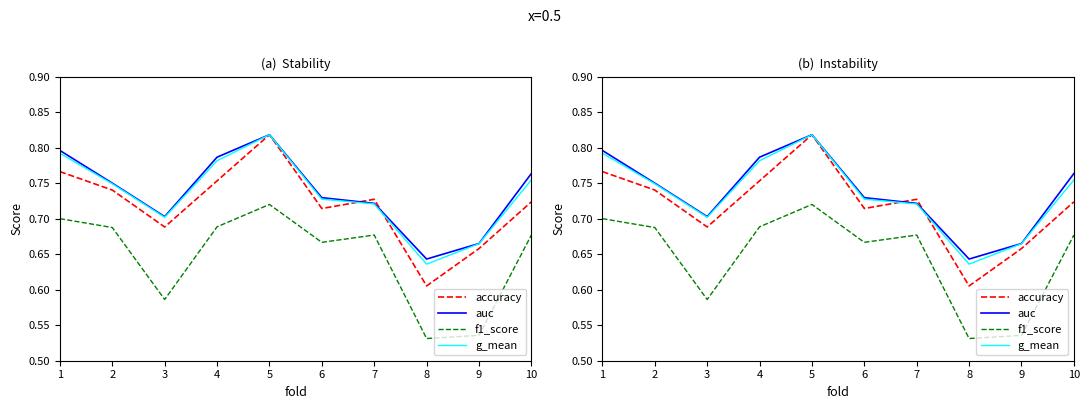

Which series changed the most between 1 and 7?

auc